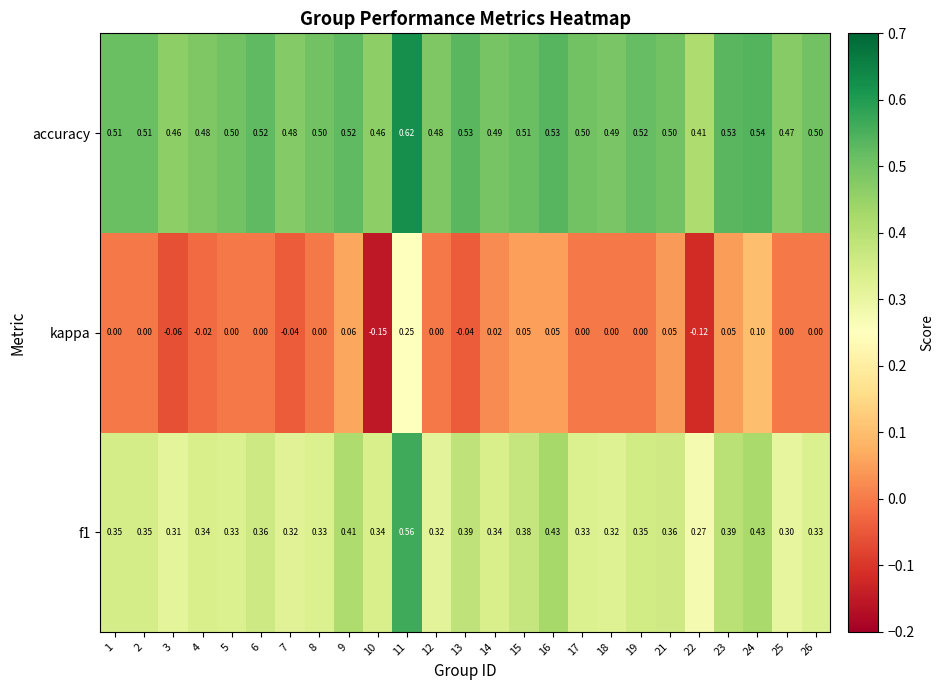

Between 10 and 25, which series saw the biggest shift?

kappa